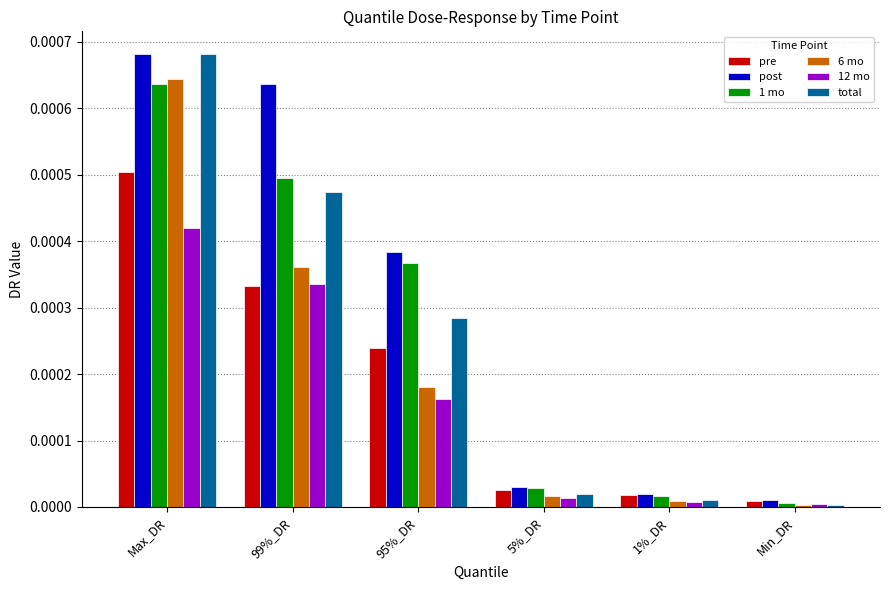

Is it true that post equals 0.0 at Min_DR?

True